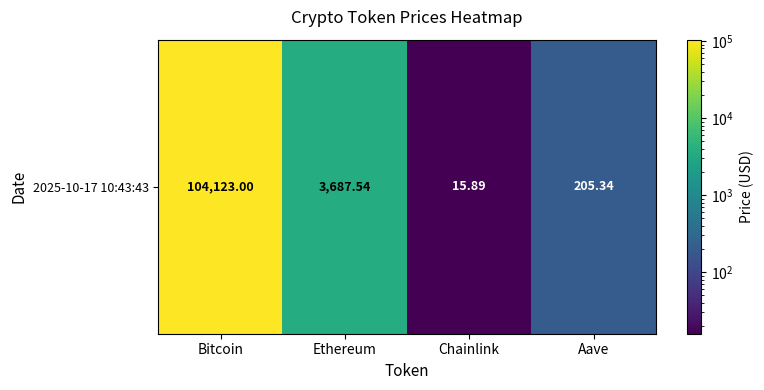

Which category has the highest value across all series?

Bitcoin